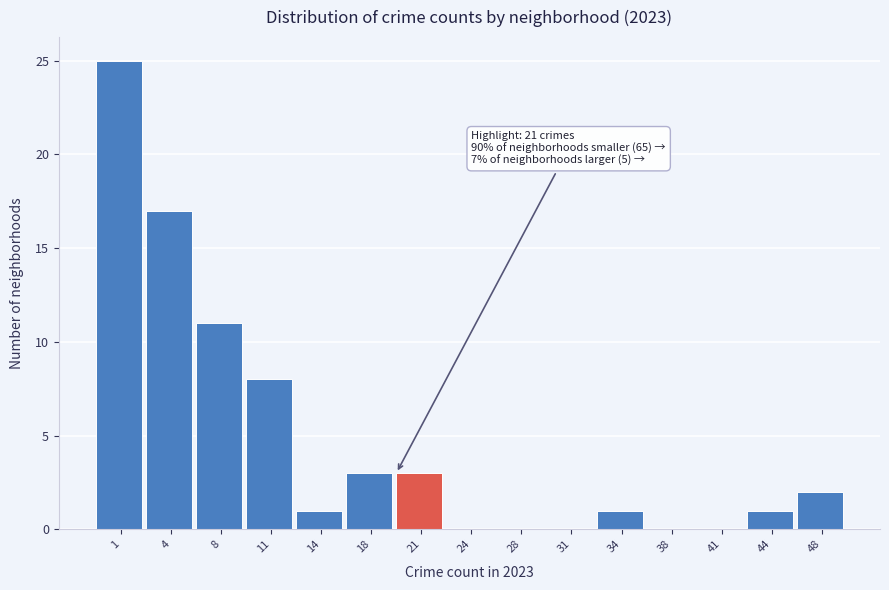

Reading left to right, transcribe all the data shown in this chart.

1=25	4=17	8=11	11=8	14=1	18=3	21=3	24=0	28=0	31=0	34=1	38=0	41=0	44=1	48=2